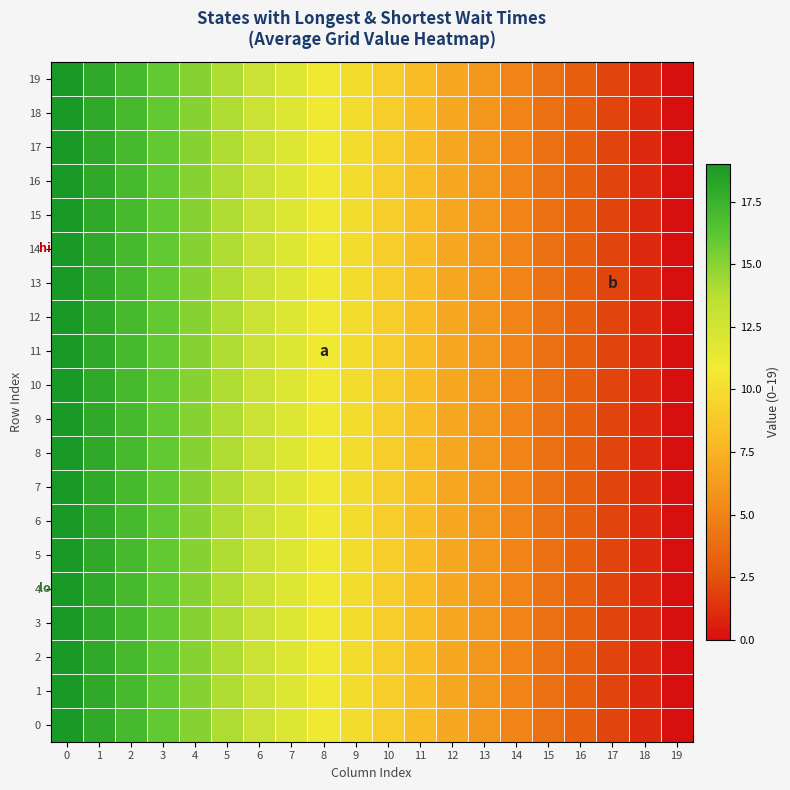

At how many categories does at least one series exceed 3?

16